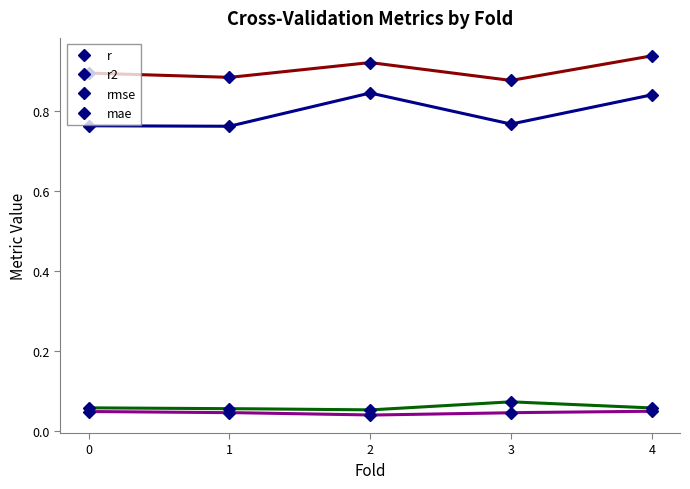

True or false: r and rmse intersect in this chart.

False